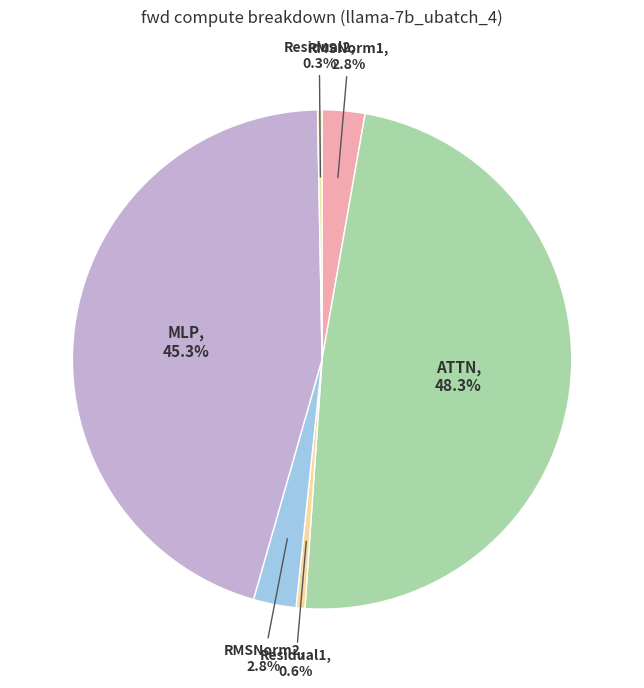

Which has a higher value, ATTN or Residual1?

ATTN